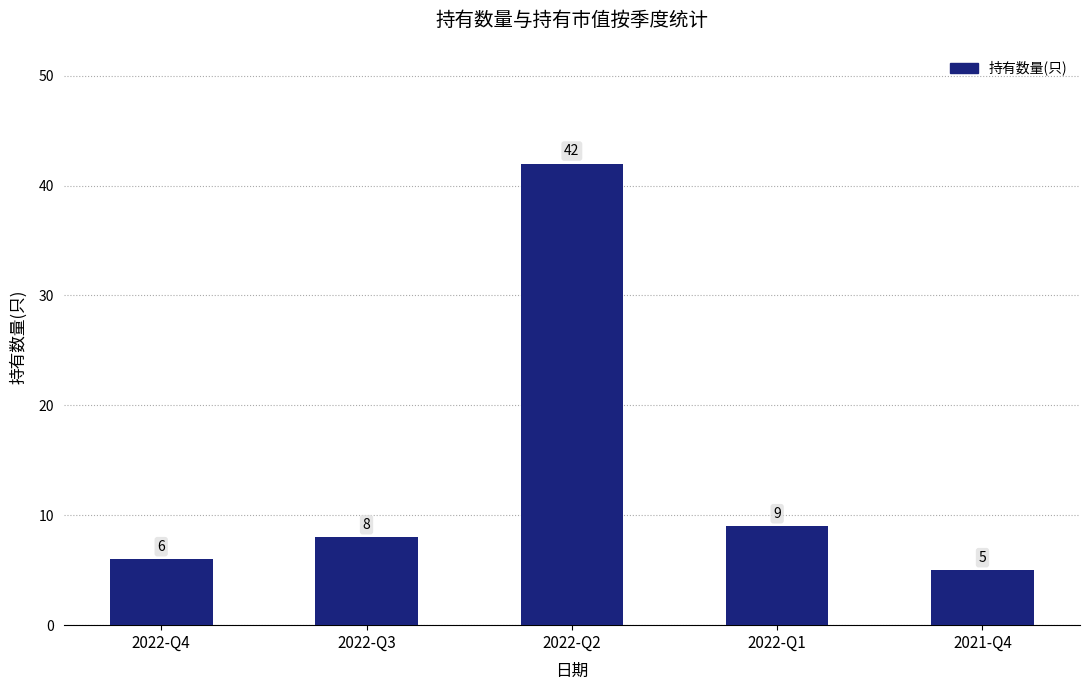

What position from the left is 2022-Q1?

4